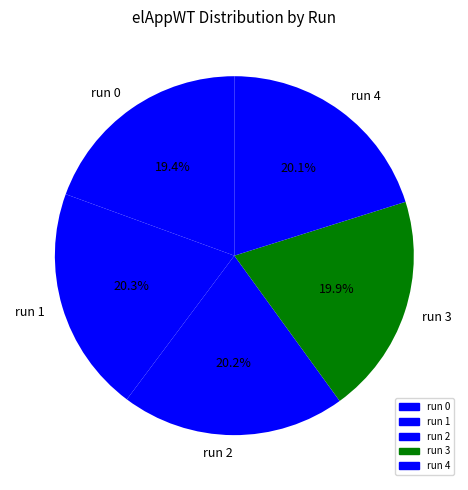

What percentage is NOT represented by run 1?

79.7%